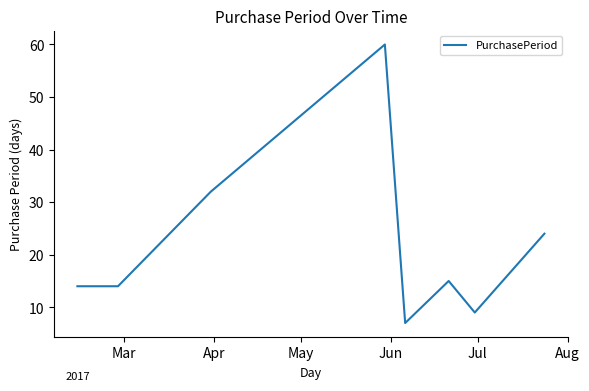

What is the sum of all values?

175